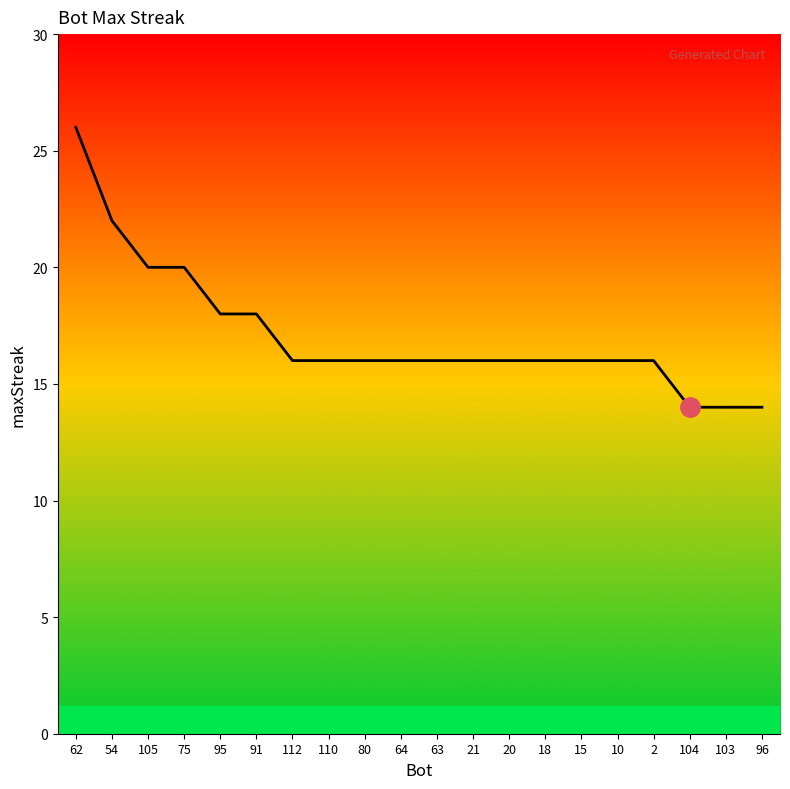

The chart shows a value of 16 at 110. True or false?

True